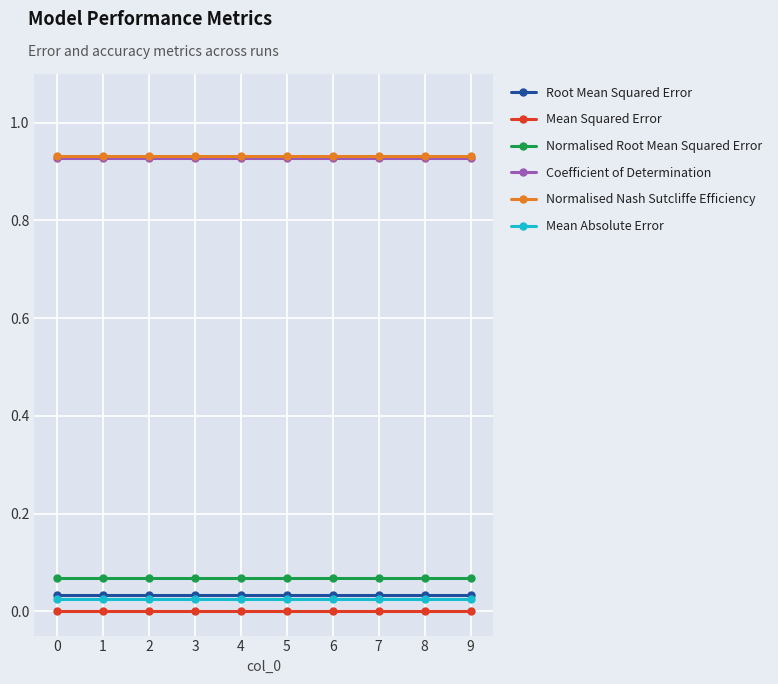

What is the sum of all Root Mean Squared Error values?

0.3